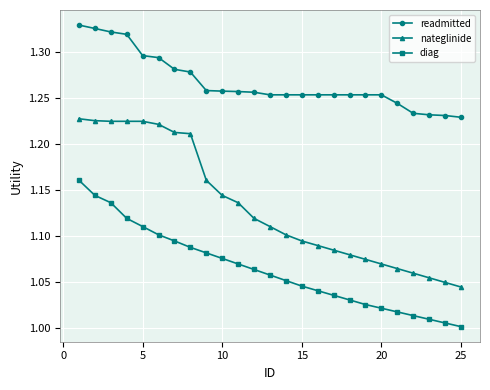

True or false: nateglinide and diag cross at least once.

False